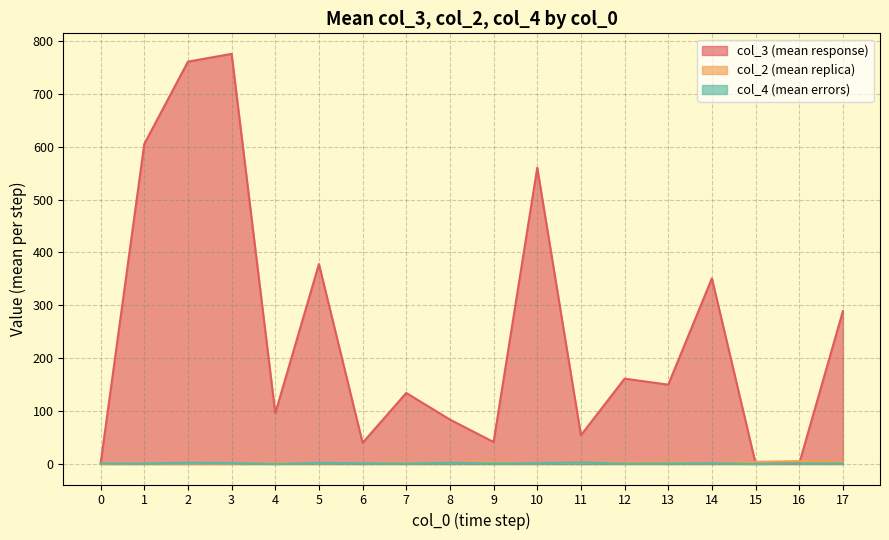

How many values in the col_4 (mean) series are below 1?

5